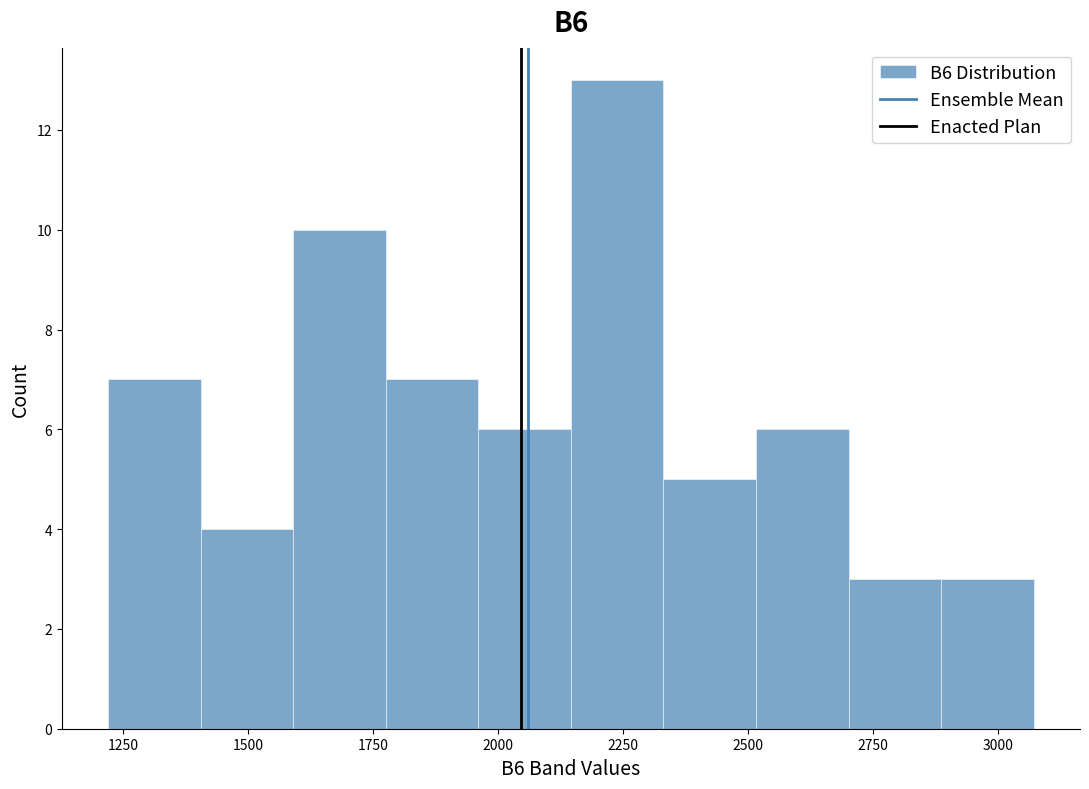

Around what value on the x-axis is the tallest bar? Give the approximate position of its centre, as read against the axis.

2250